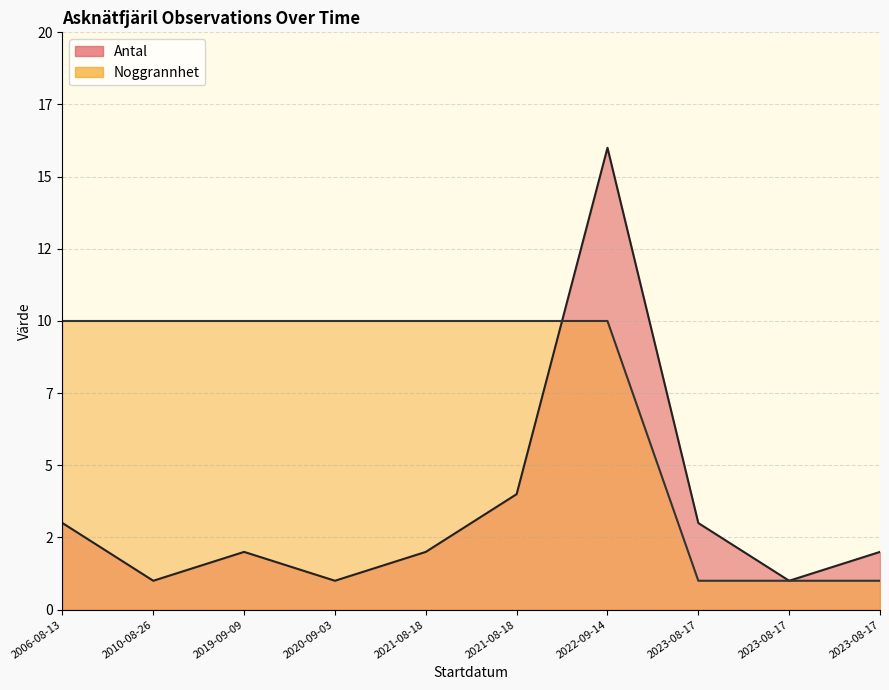

Rank the series by their maximum value, from lowest to highest.

Noggrannhet, Antal